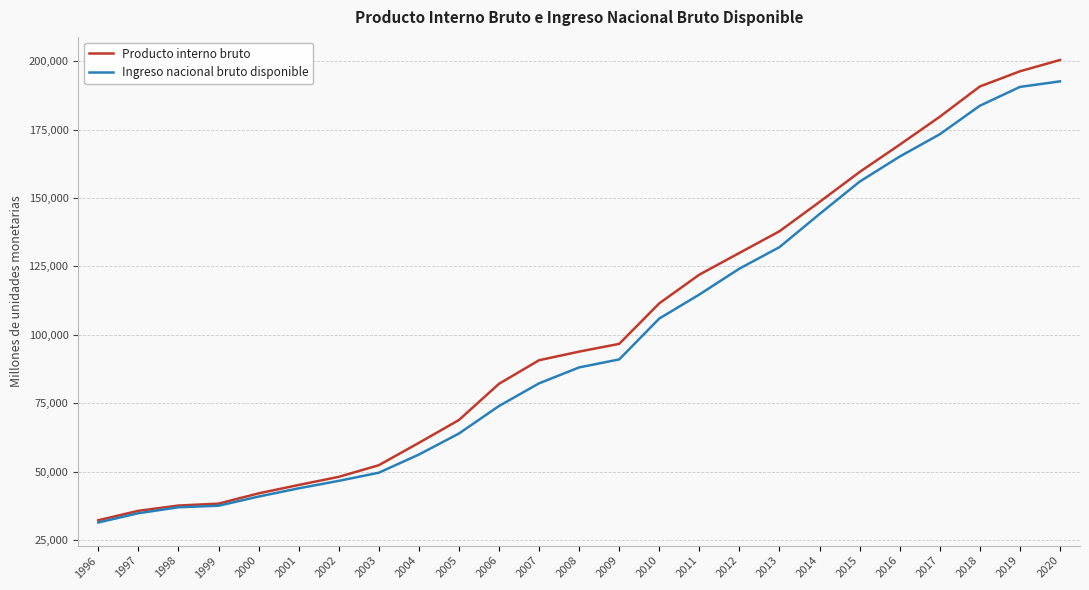

Does the chart display data point markers on the line(s)?

No